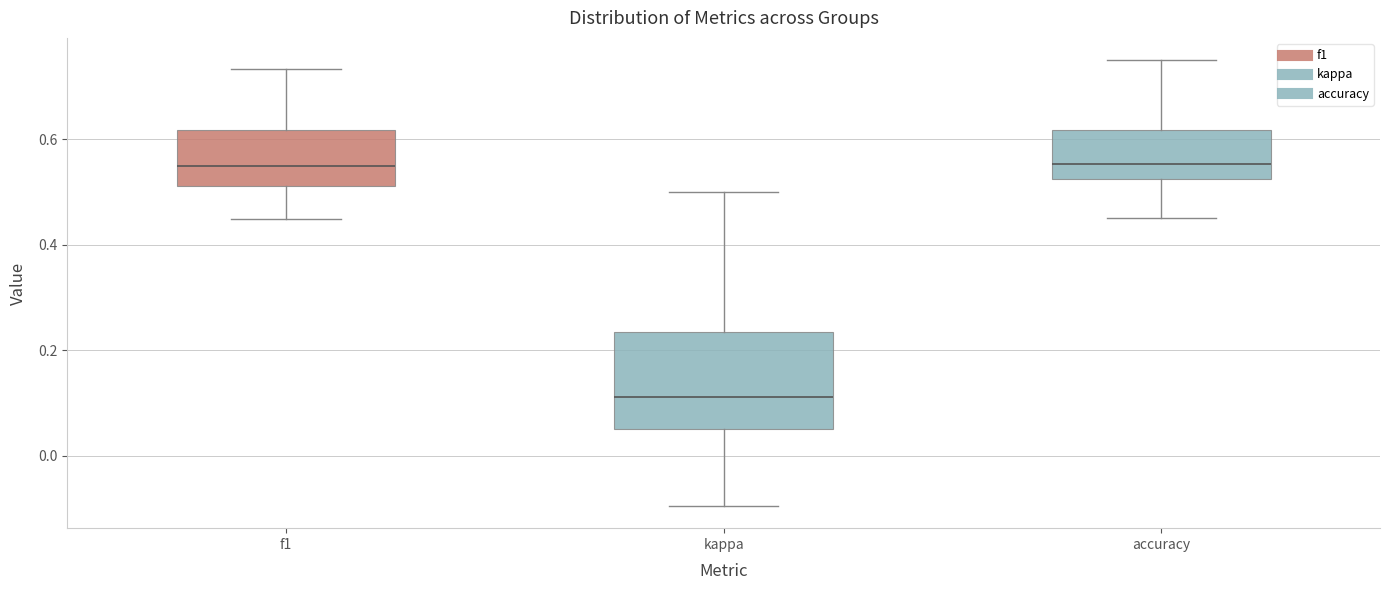

Which box's median line is the lowest?

kappa